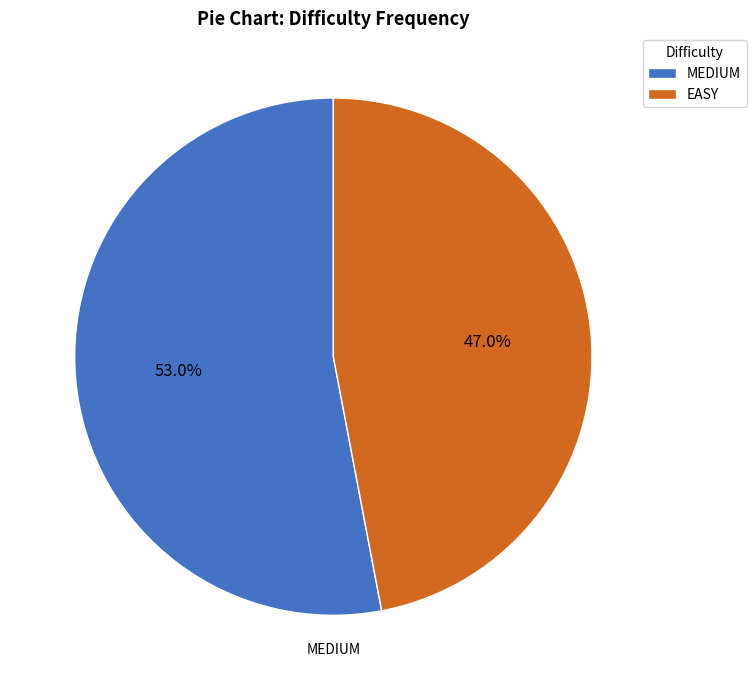

How many slices are in this pie chart?

2